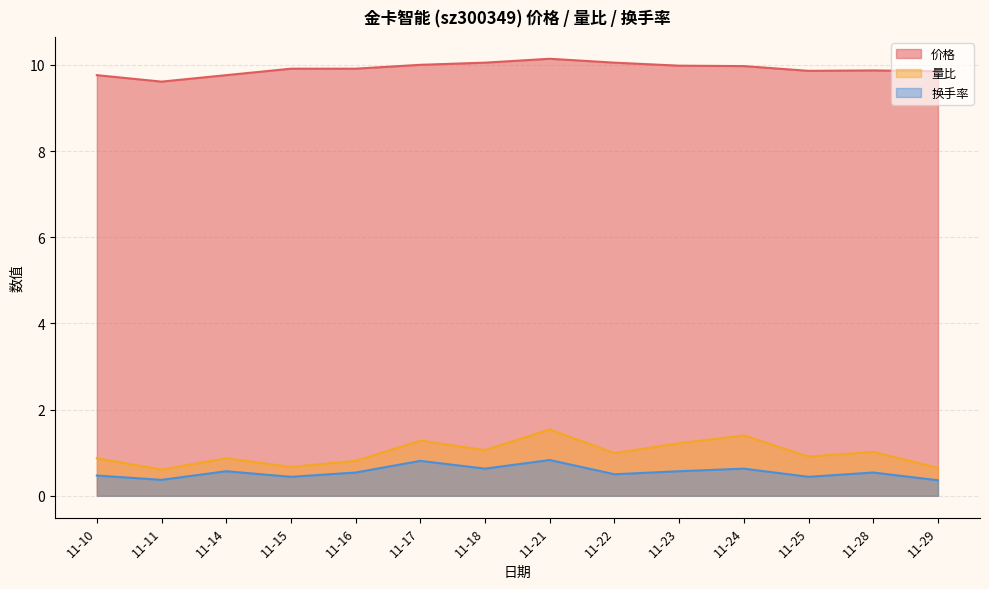

True or false: 量比 and 价格 cross at least once.

False